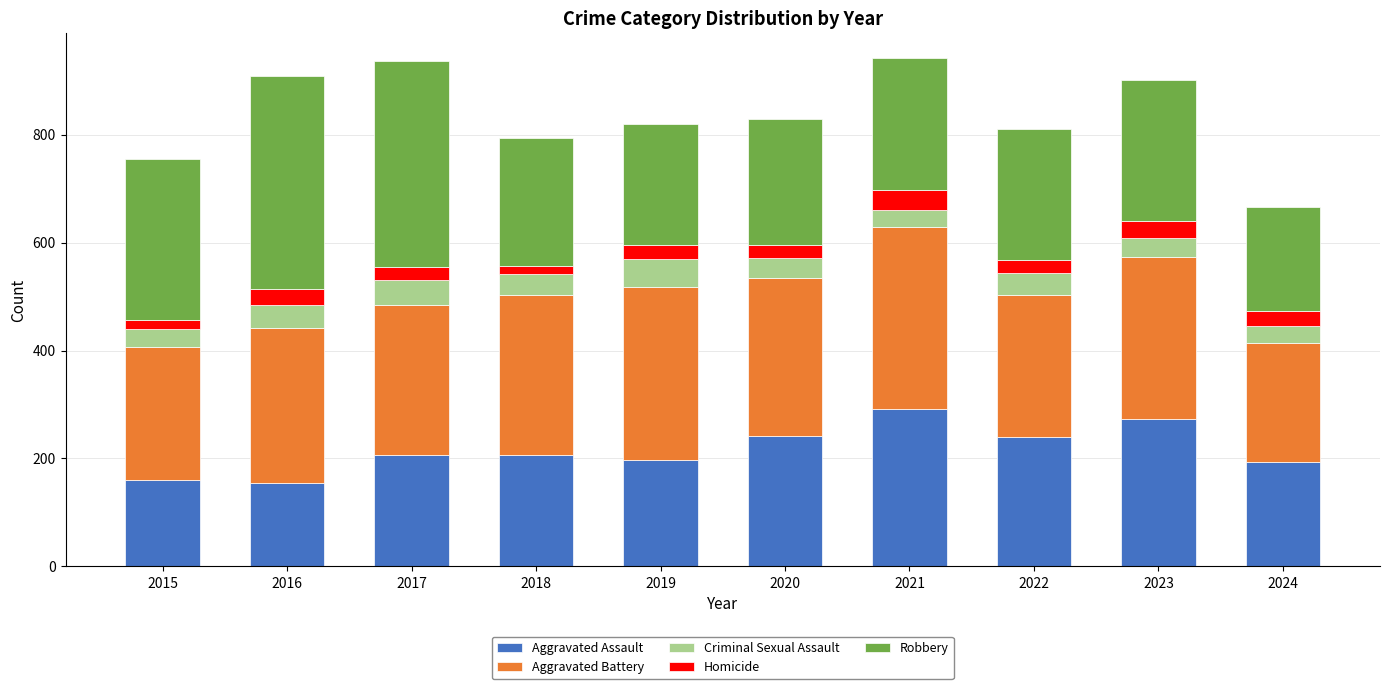

What is the highest value of the Aggravated Assault series?

292